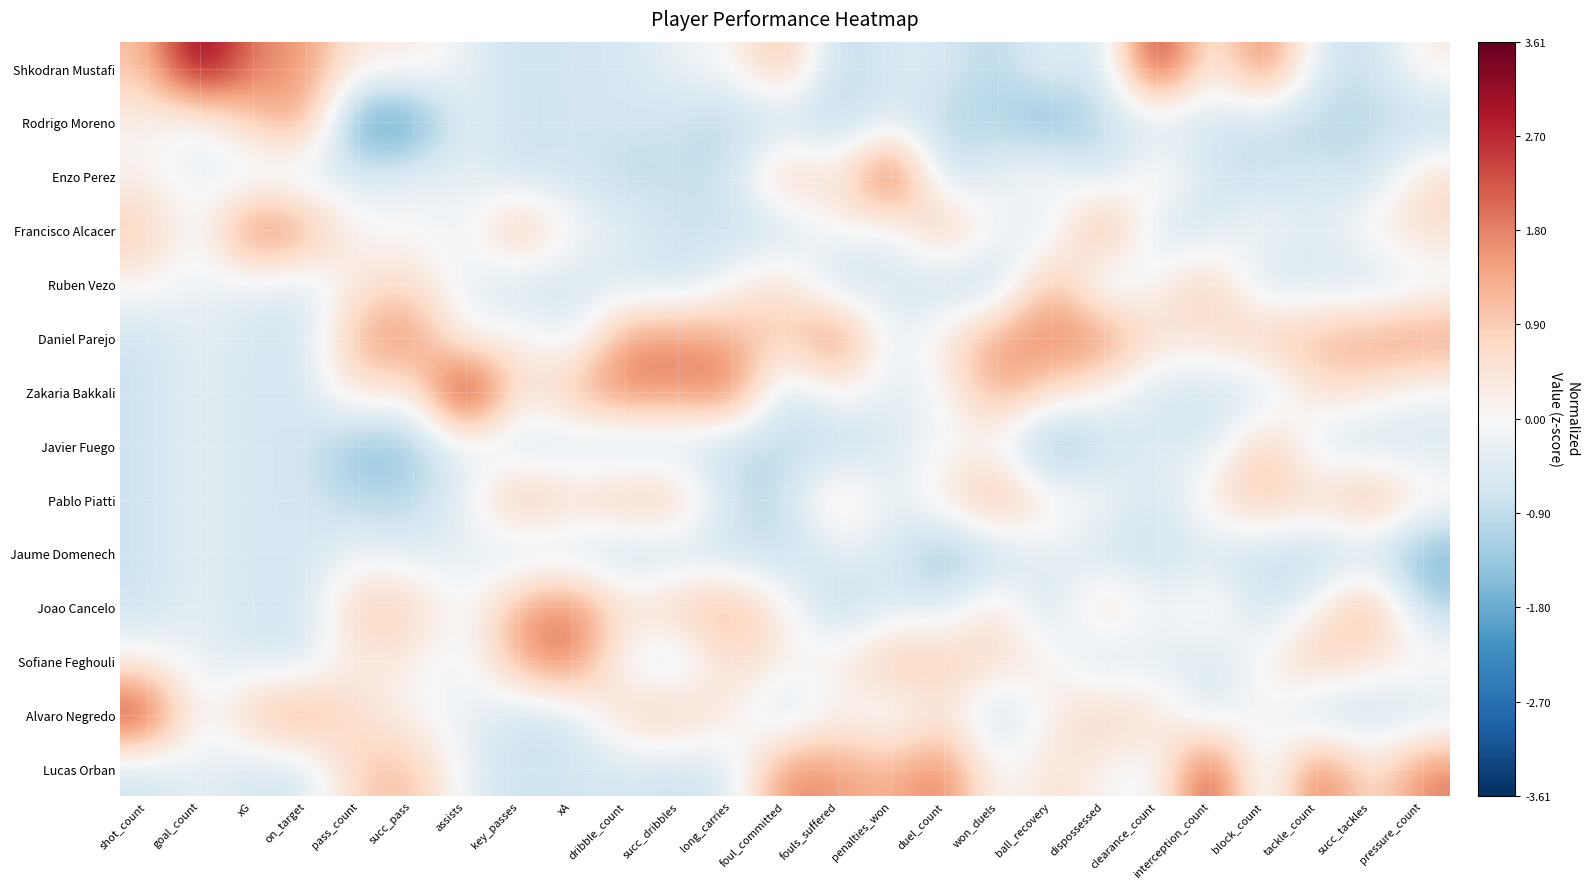

What is the smallest value displayed?

-2.3